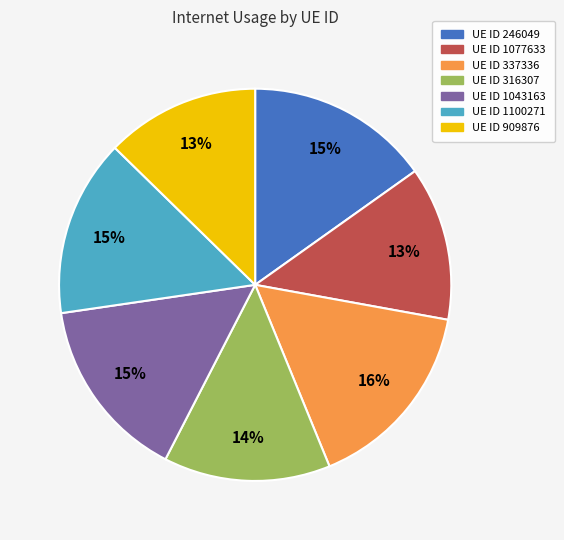

To the nearest percent, what is the difference between the largest and smallest slice percentages?

3%